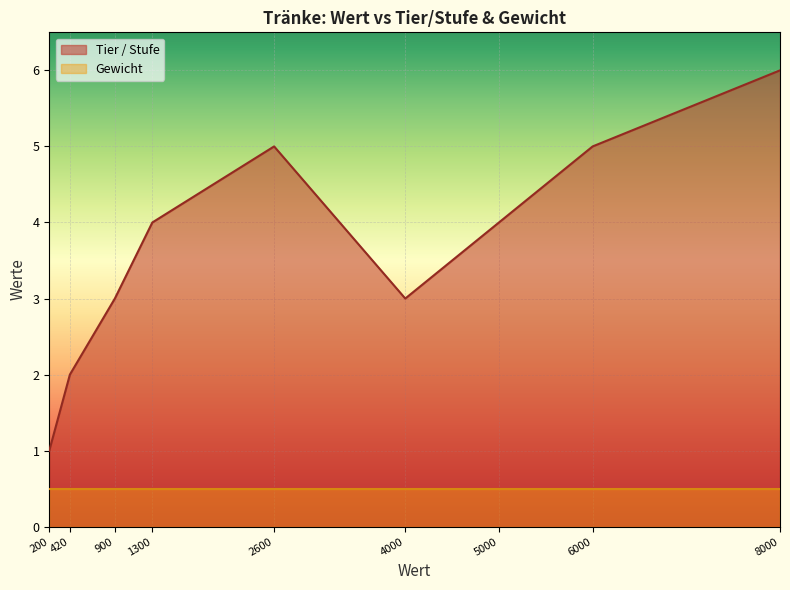

What is the difference between the Tier / Stufe values at 420 and 200?

1.0